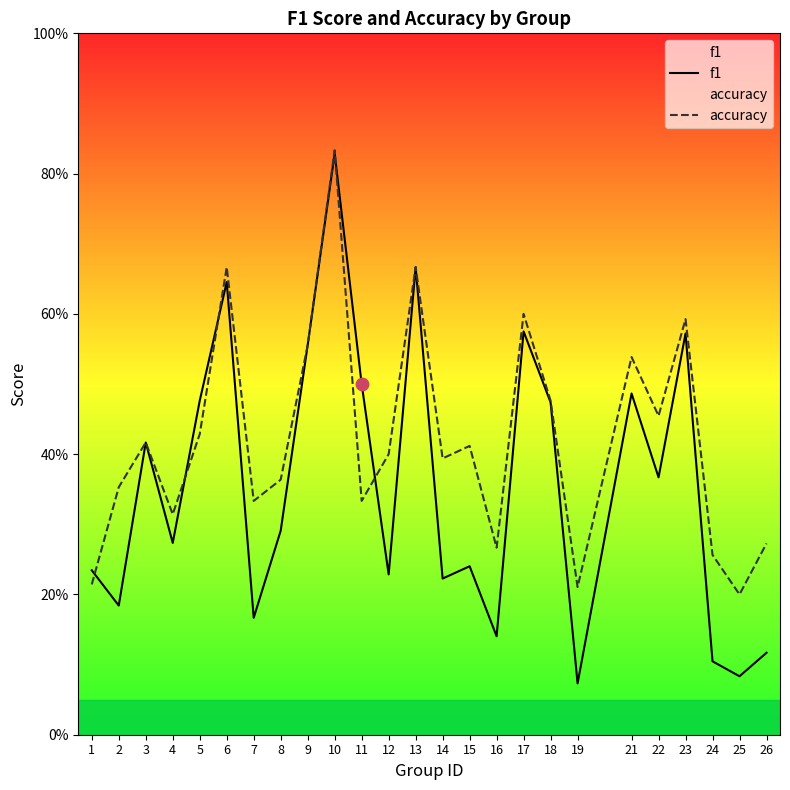

Which series has the largest total across all categories?

accuracy